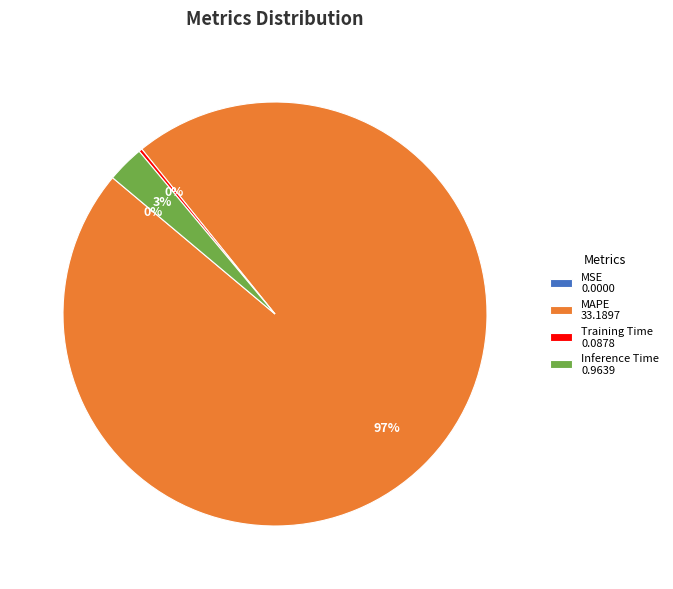

Is it true that Inference Time 0.9639 is 10% of the pie?

False